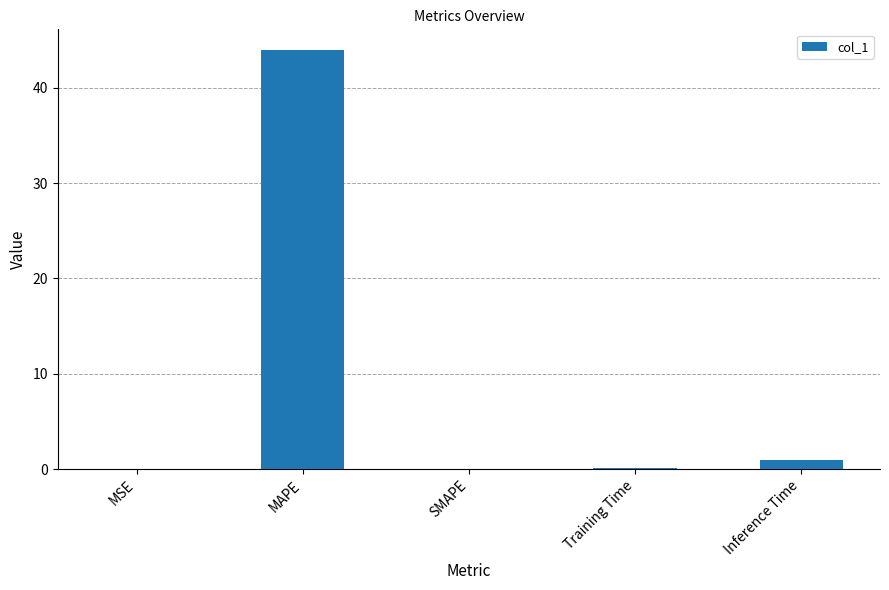

What is the approximate value at MAPE?

43.9